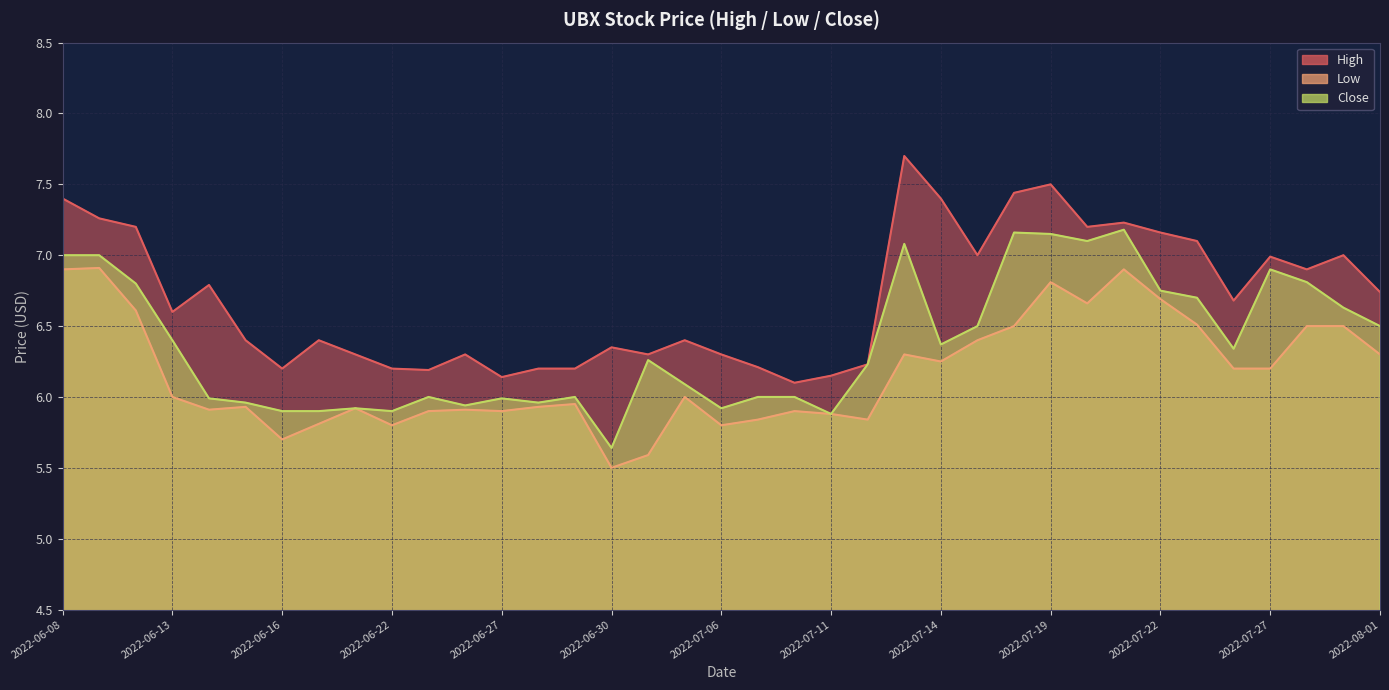

What is the difference between the second highest and second lowest values in the Close series?

1.3